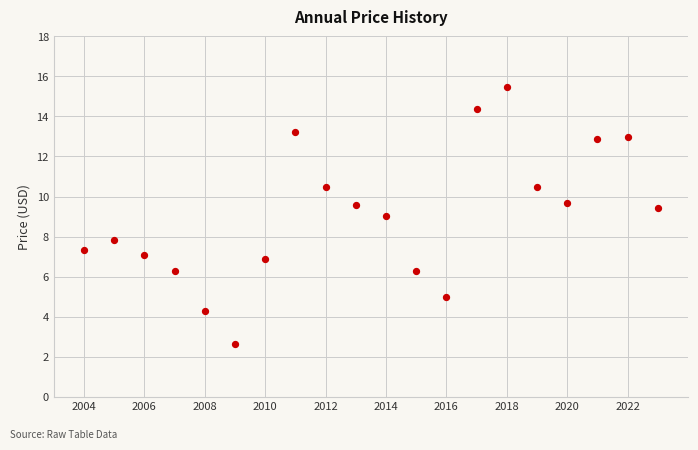

What is the range of X values (max minus min)?

19.0